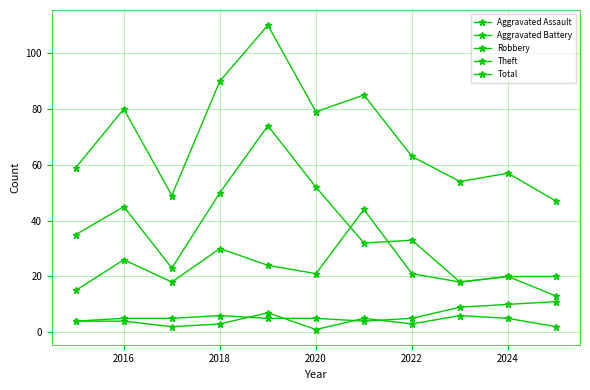

What is the minimum value shown in the chart?

1